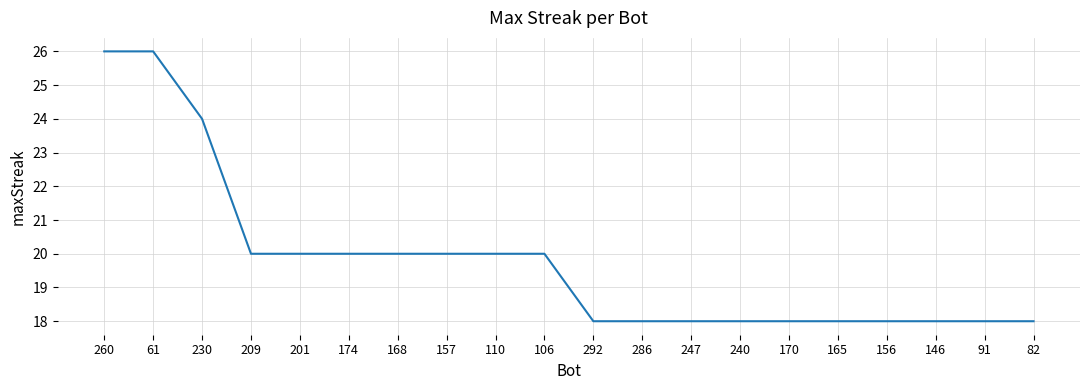

What is the average value?

20